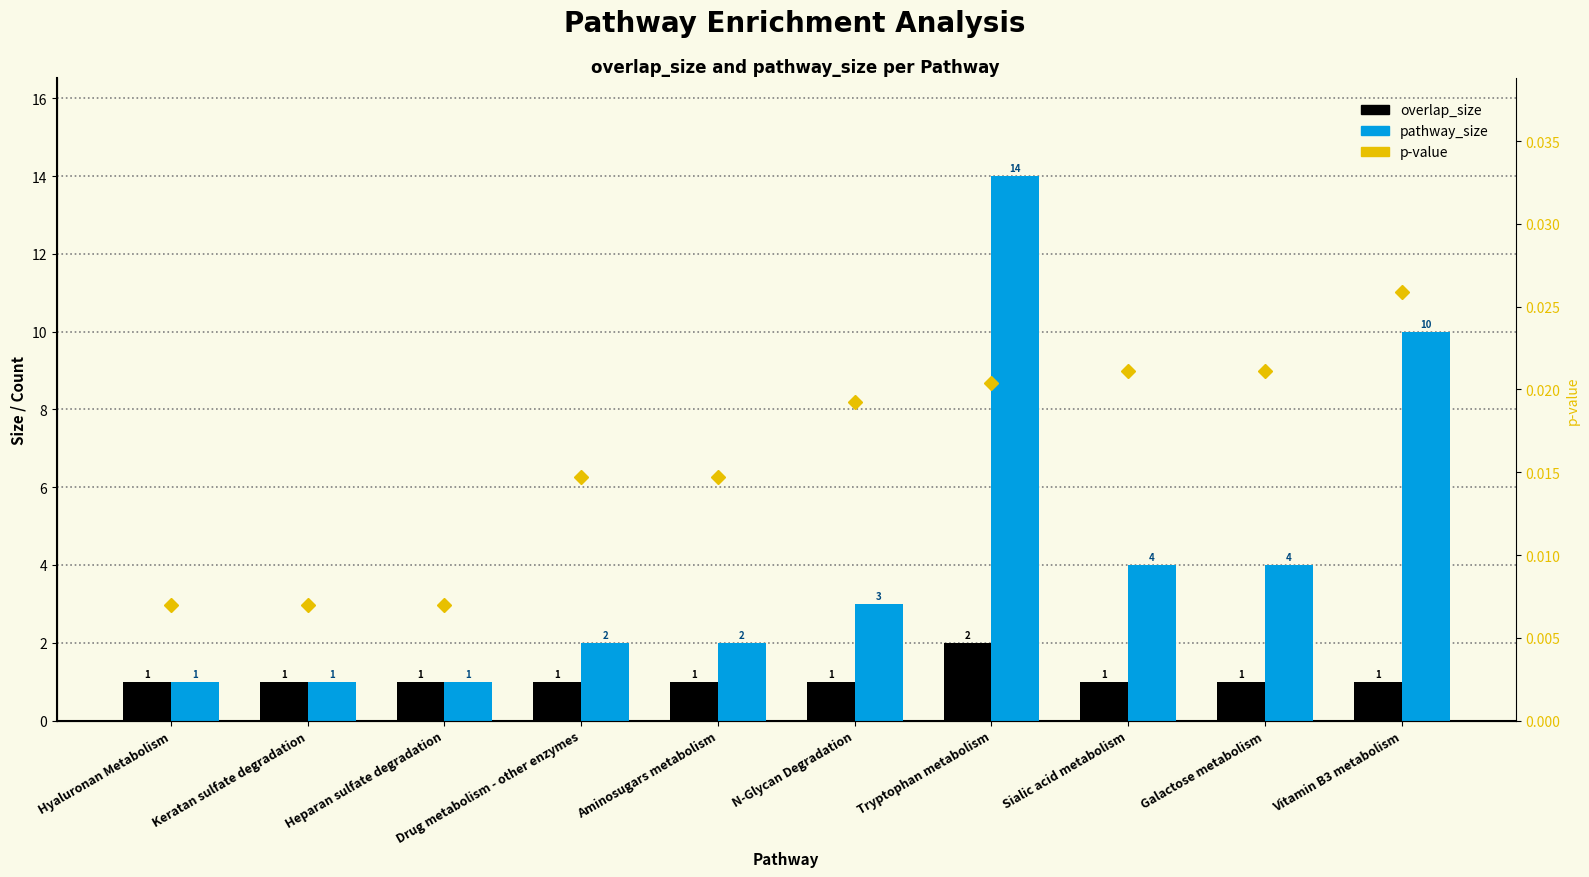

At which label does overlap_size reach its peak?

Tryptophan metabolism